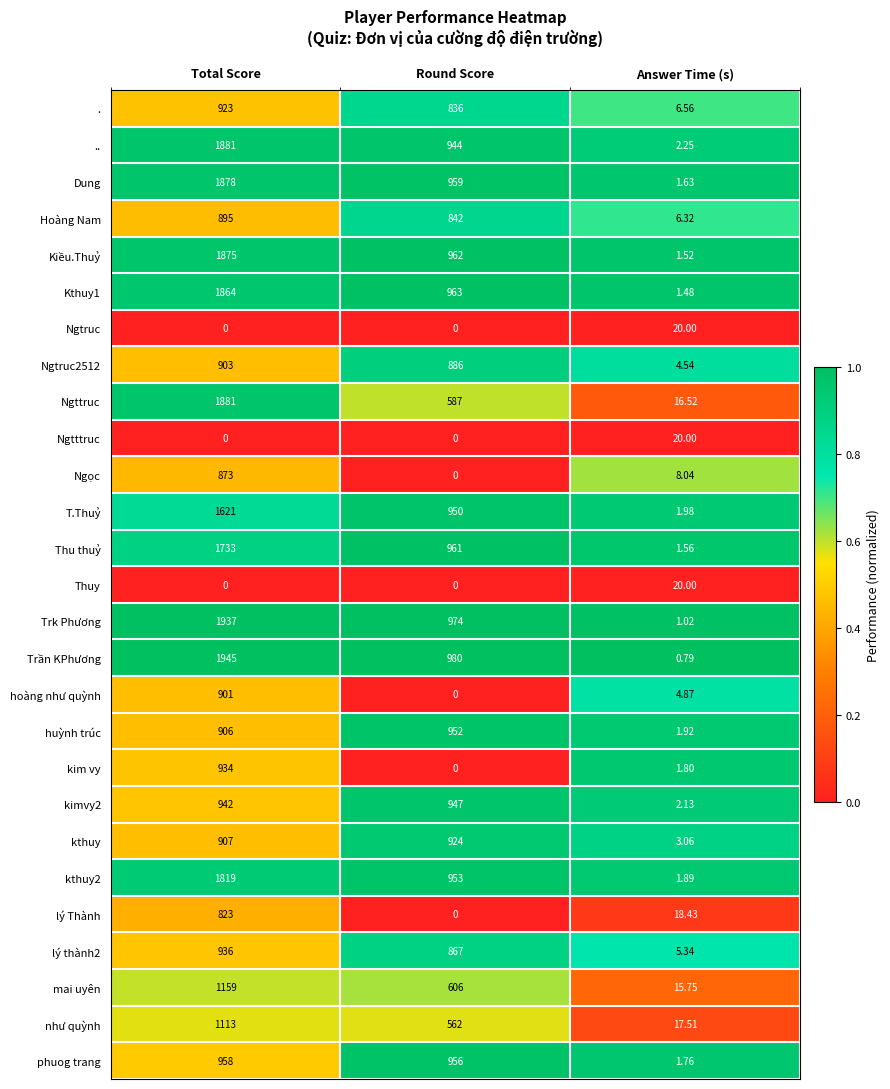

At which label does .. first exceed 944?

Total Score